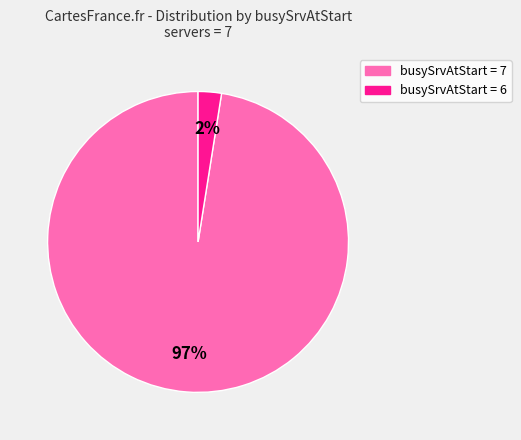

Which slice is the smallest?

busySrvAtStart = 6